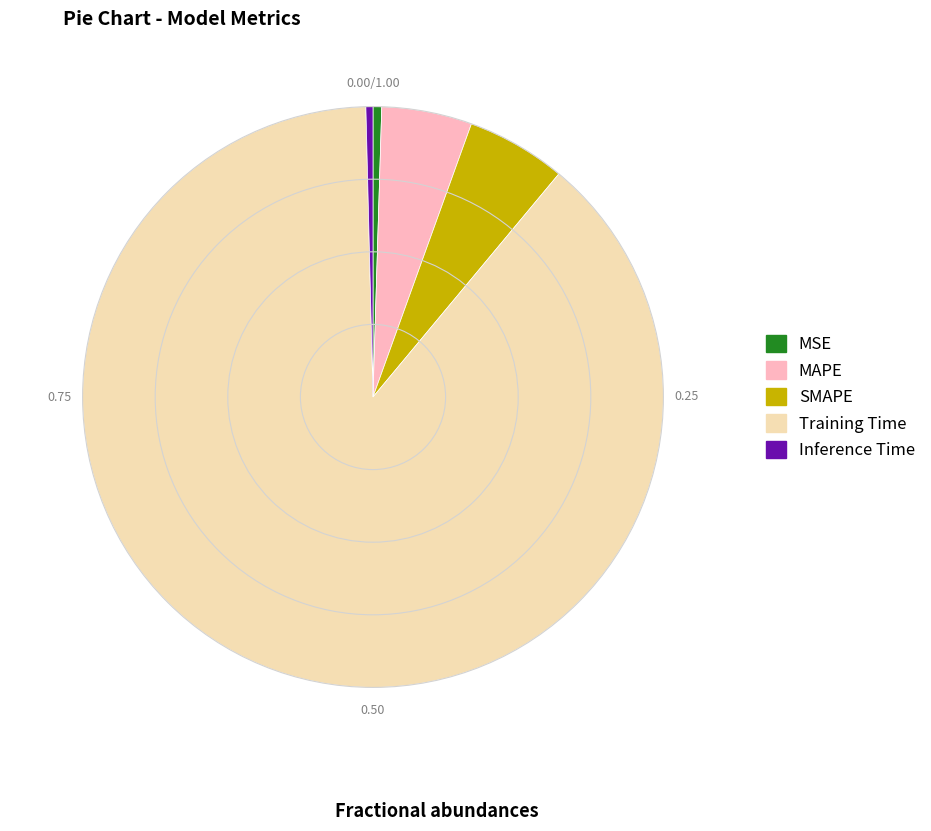

Is the sum of MAPE and SMAPE greater than half?

No